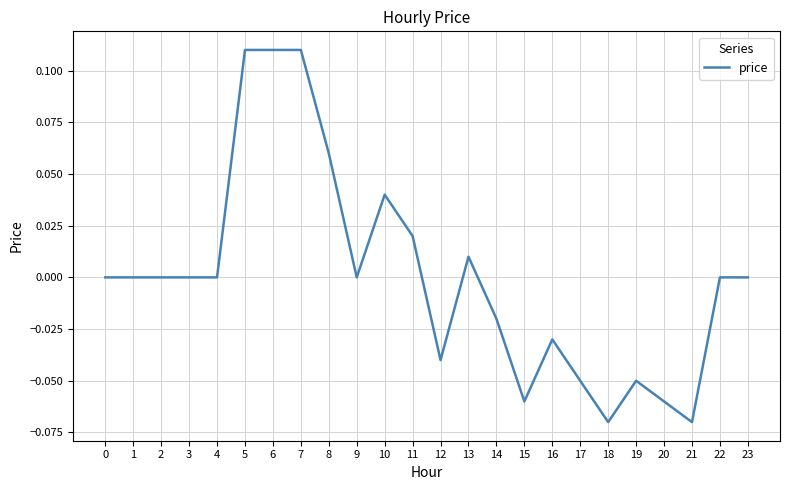

Is it true that the value at 13 is 0.0?

True